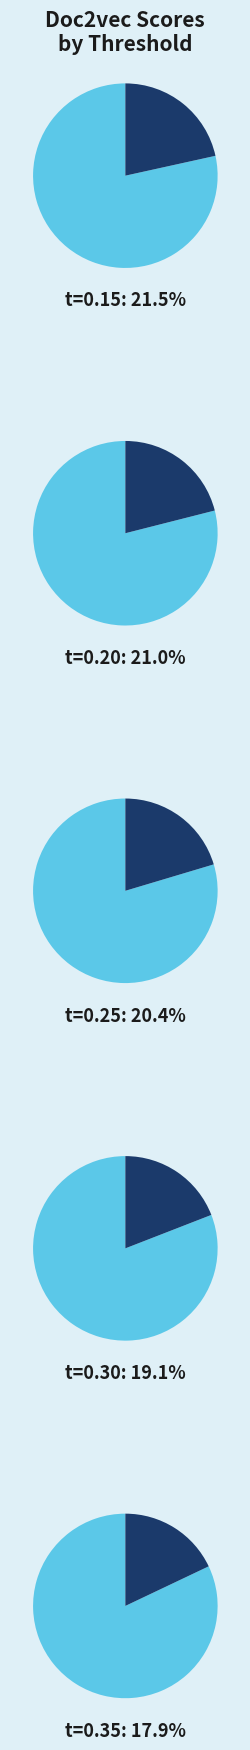

To the nearest percent, what portion does t=0.30 represent?

19%